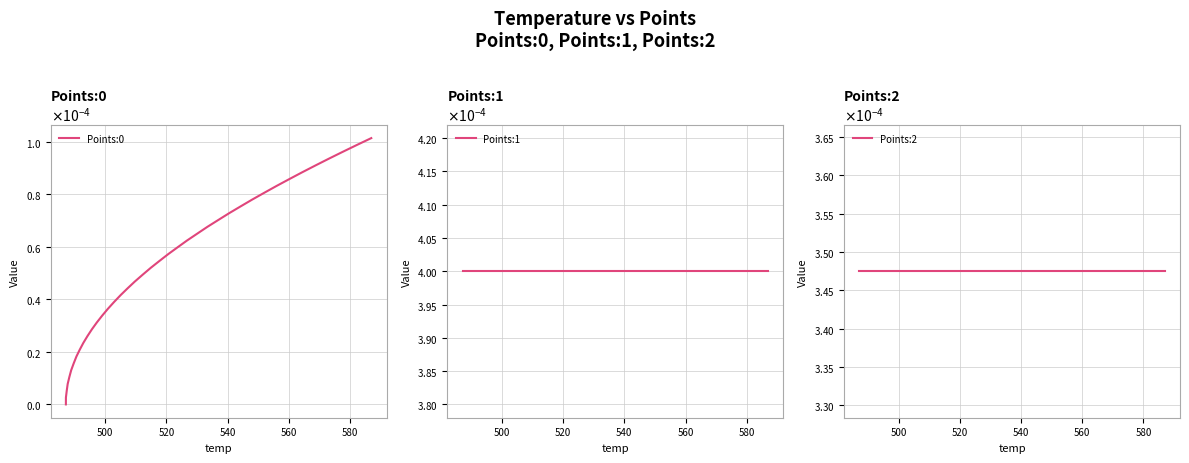

How many lines are shown in the chart?

3